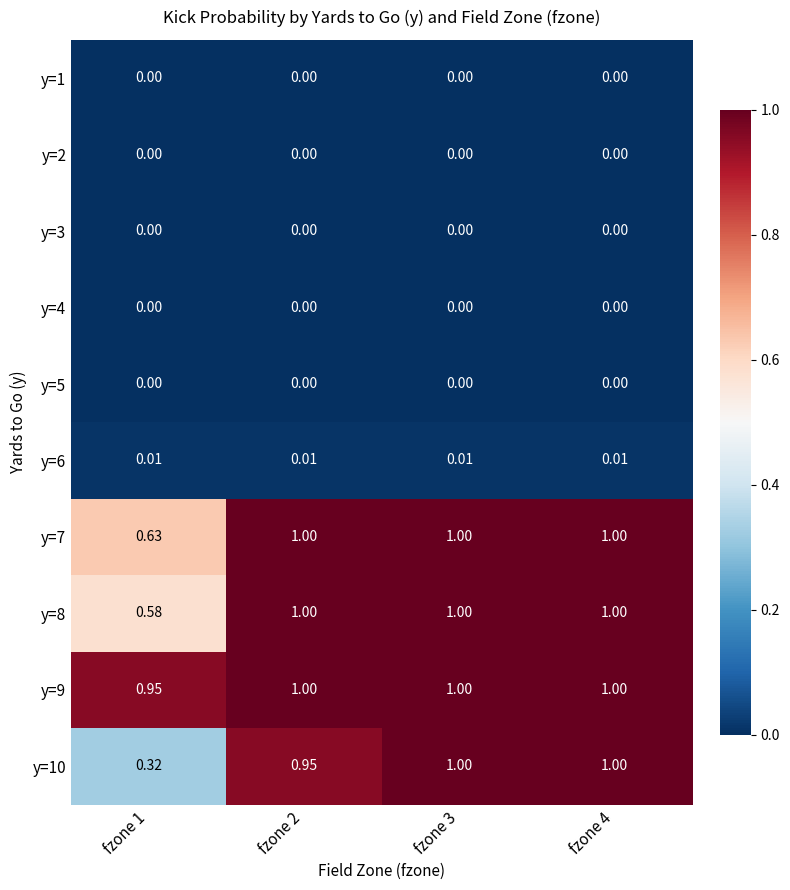

Count the number of data series in this chart.

10